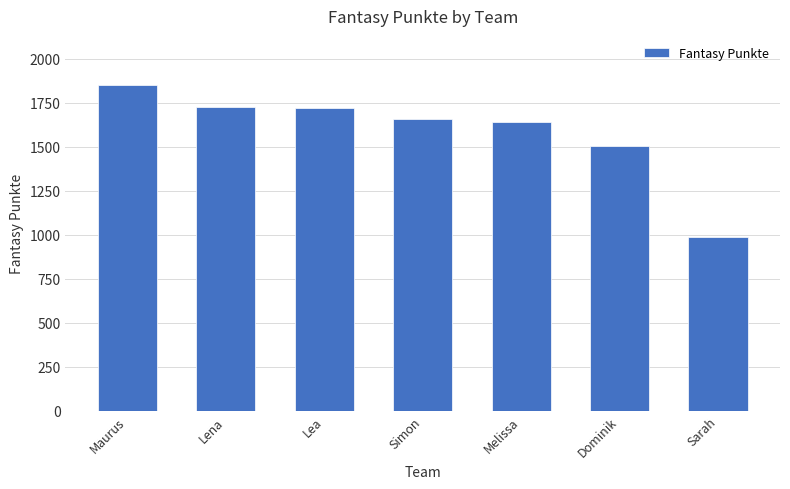

Approximately how many times larger is the value at Melissa compared to Lea?

1.0